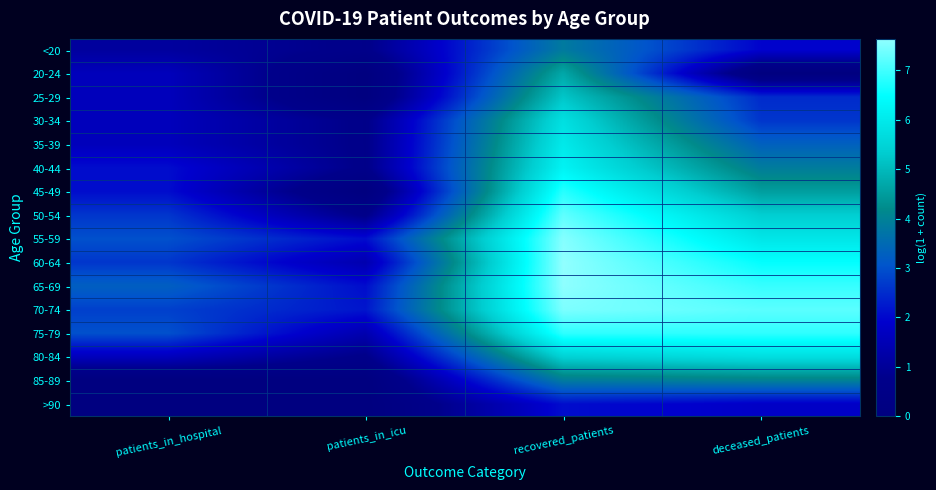

Rank the series at patients_in_icu from highest to lowest value.

70-74, 55-59, 65-69, 60-64, 75-79, <20, 30-34, 35-39, 40-44, 50-54, 80-84, 20-24, 25-29, 45-49, 85-89, >90